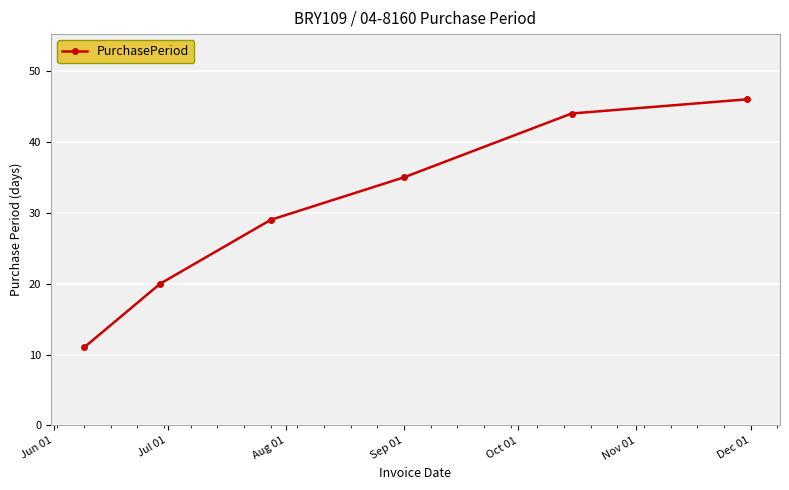

What is the sum of all values?

185